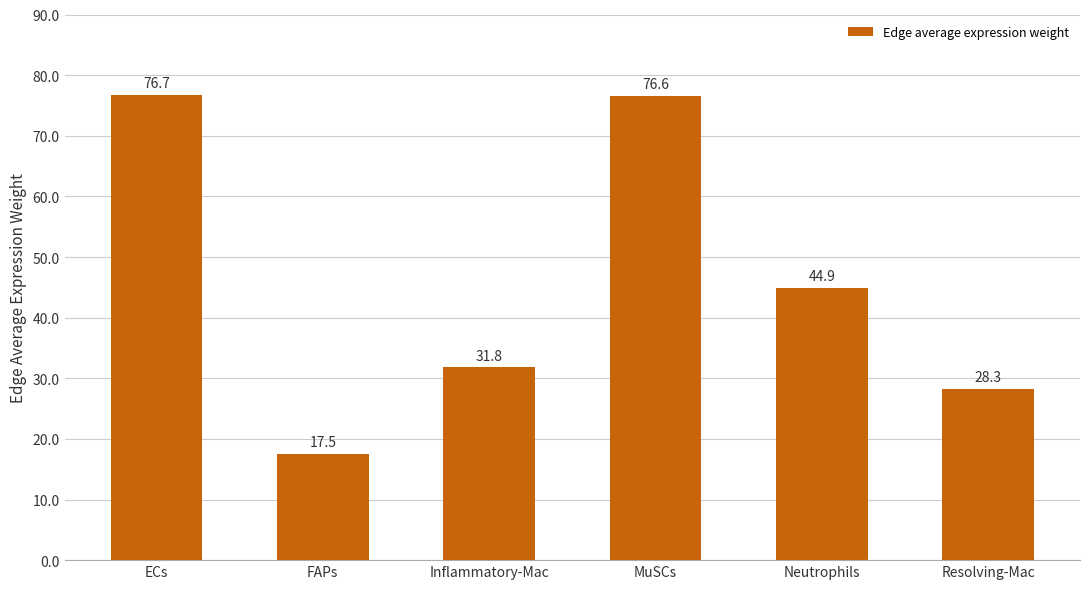

How many values are below 44?

3